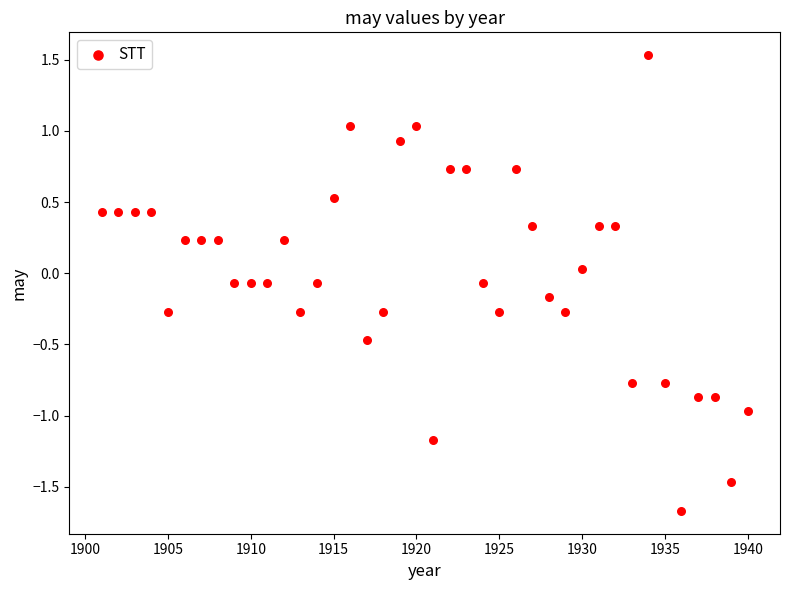

What is the range of Y values (max minus min)?

3.2